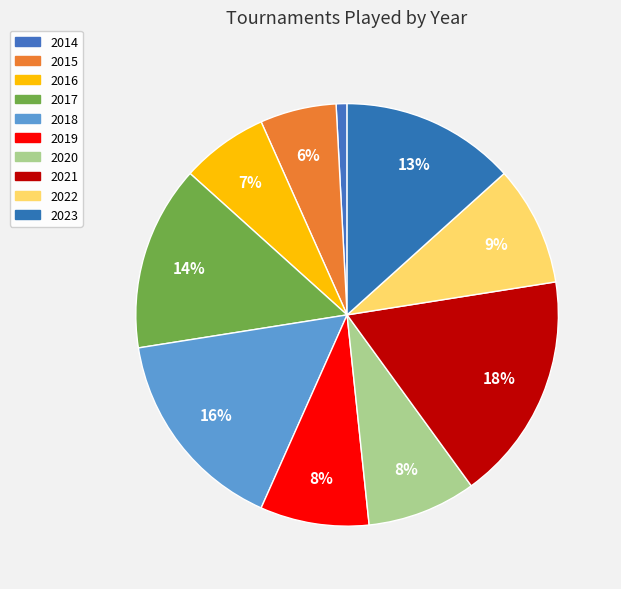

How much of the chart is everything except 2020?

91.7%